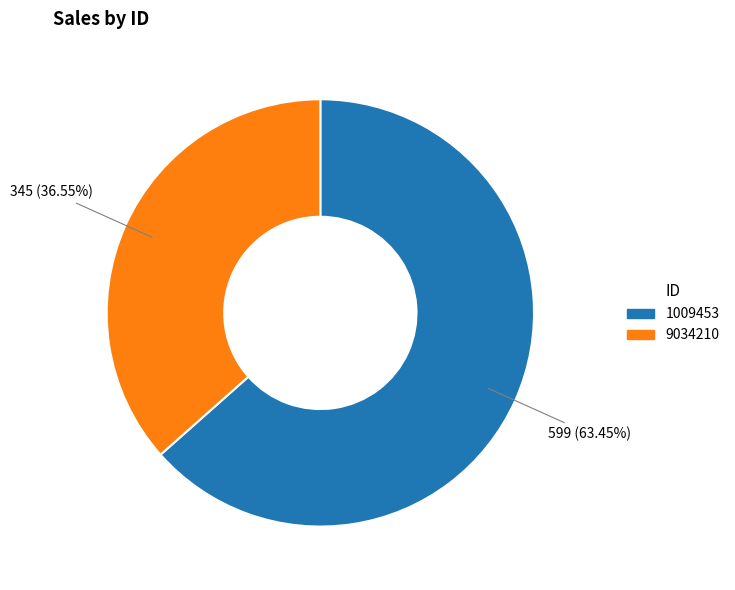

What is the largest slice in the pie chart?

1009453